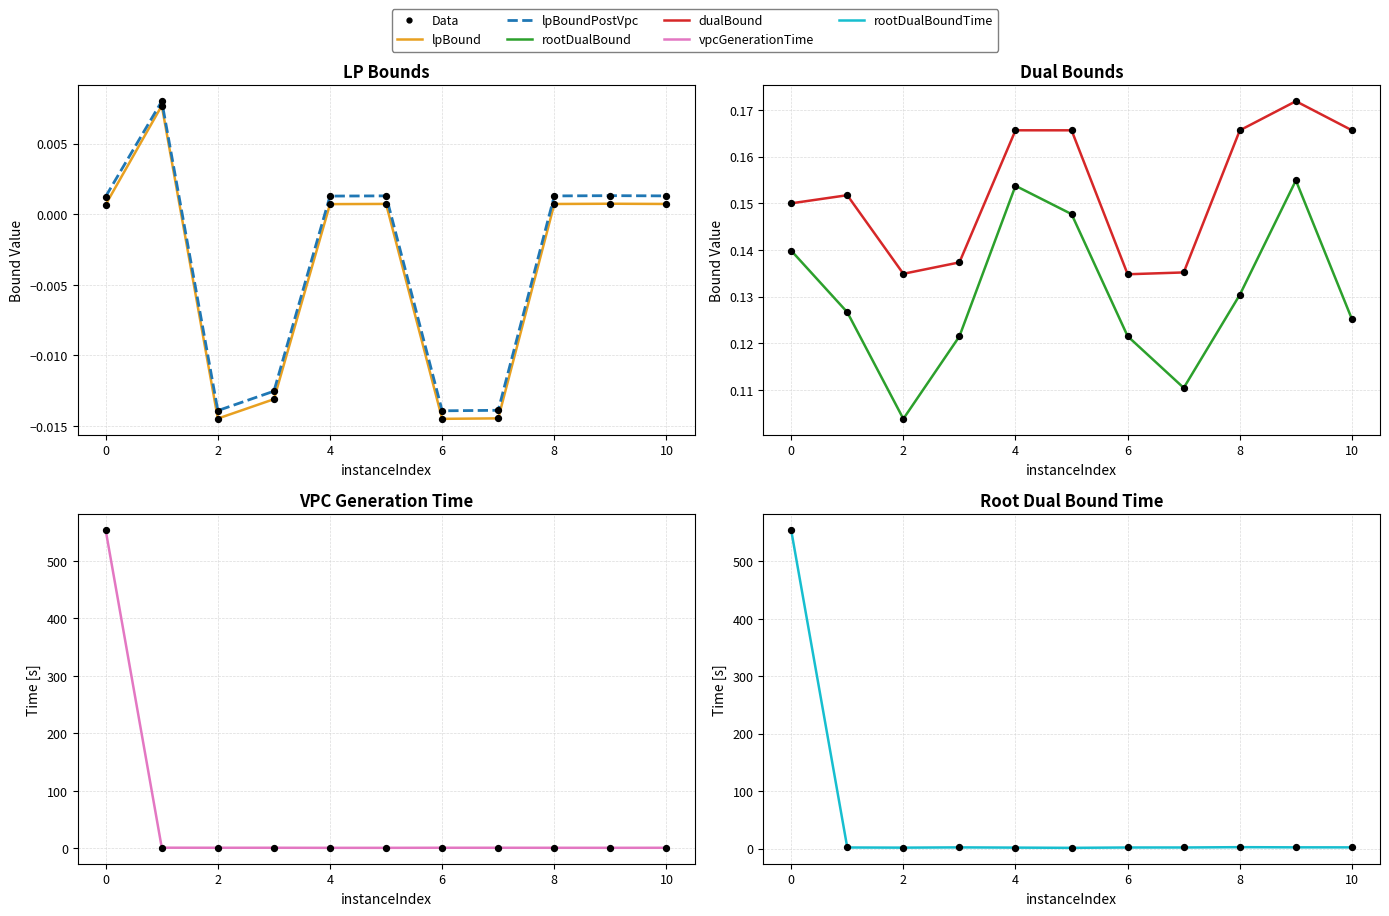

Which series has the largest total across all categories?

rootDualBoundTime